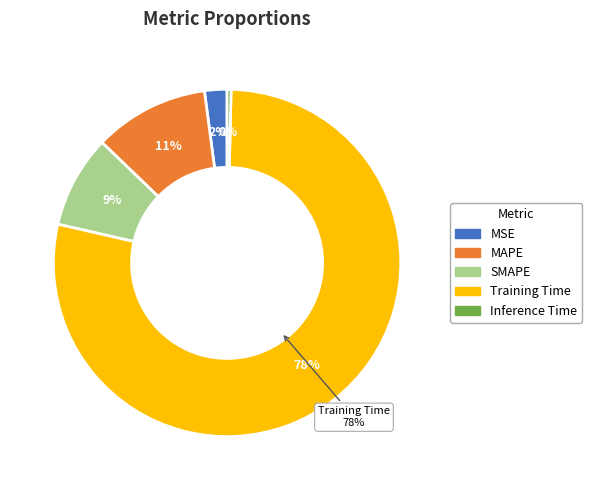

To the nearest percent, what percentage of the pie is SMAPE?

9%